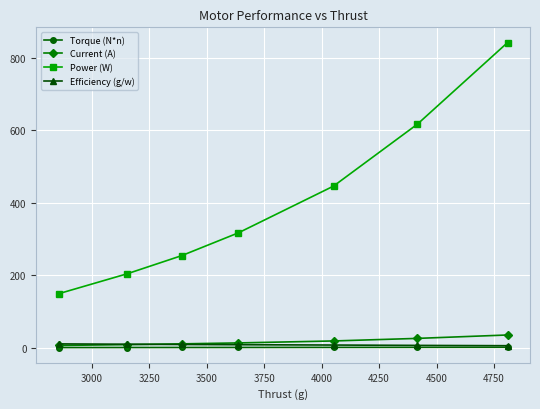

What is the lowest value of the Efficiency (g/w) series?

5.5